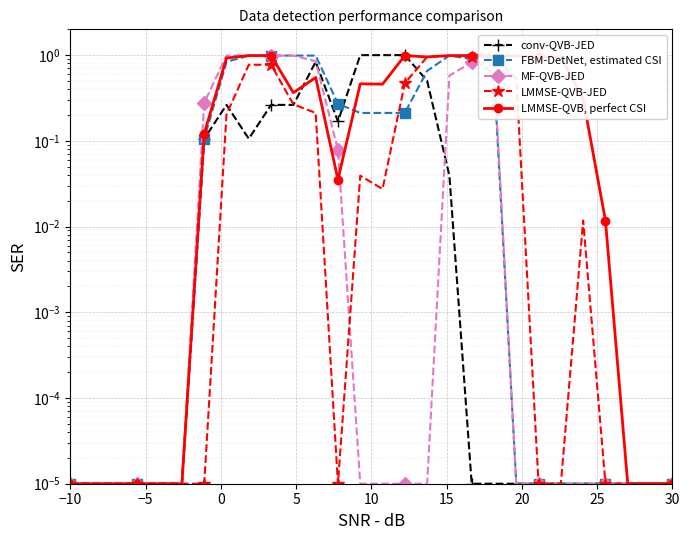

The LMMSE-QVB, perfect CSI series shows 0.0 at 10. True or false?

False